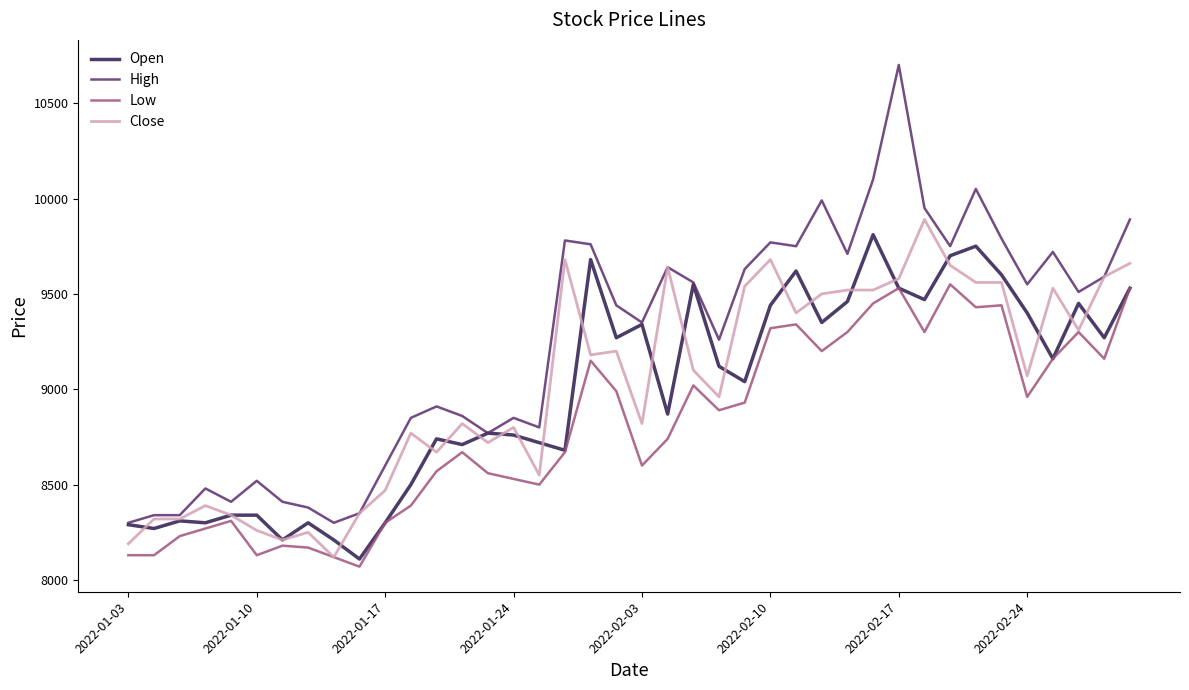

Which series has the widest spread of values?

High